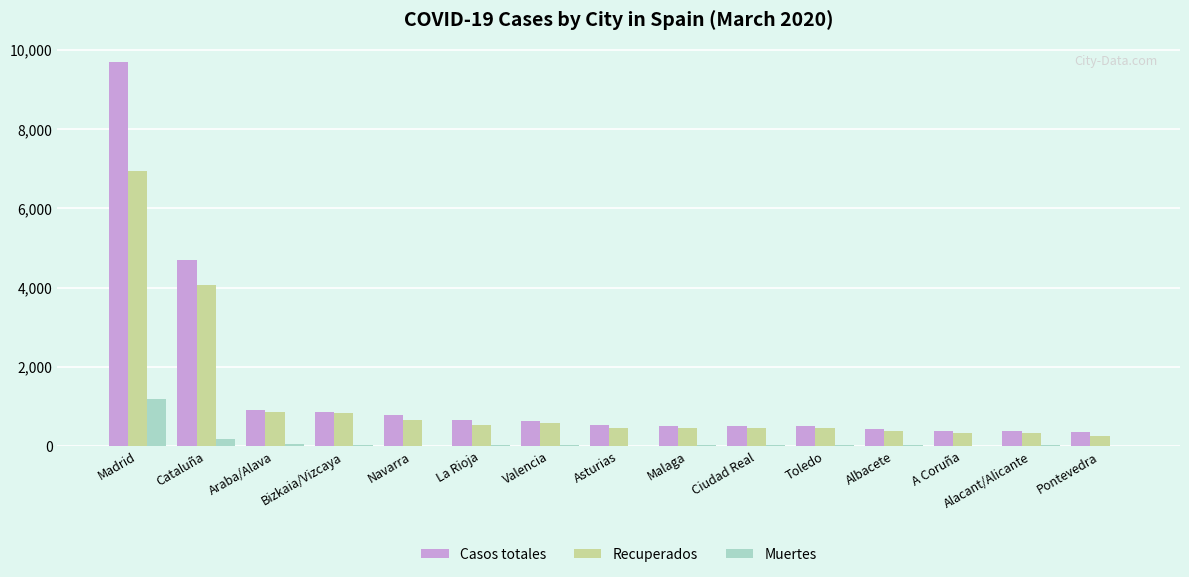

What is the sum of all Casos totales values?

21843